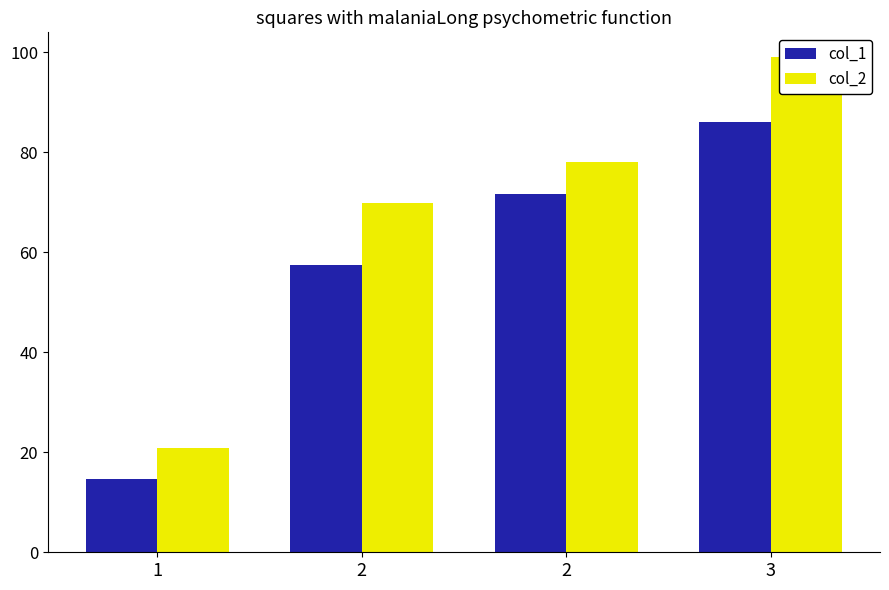

Are the bars horizontal?

No